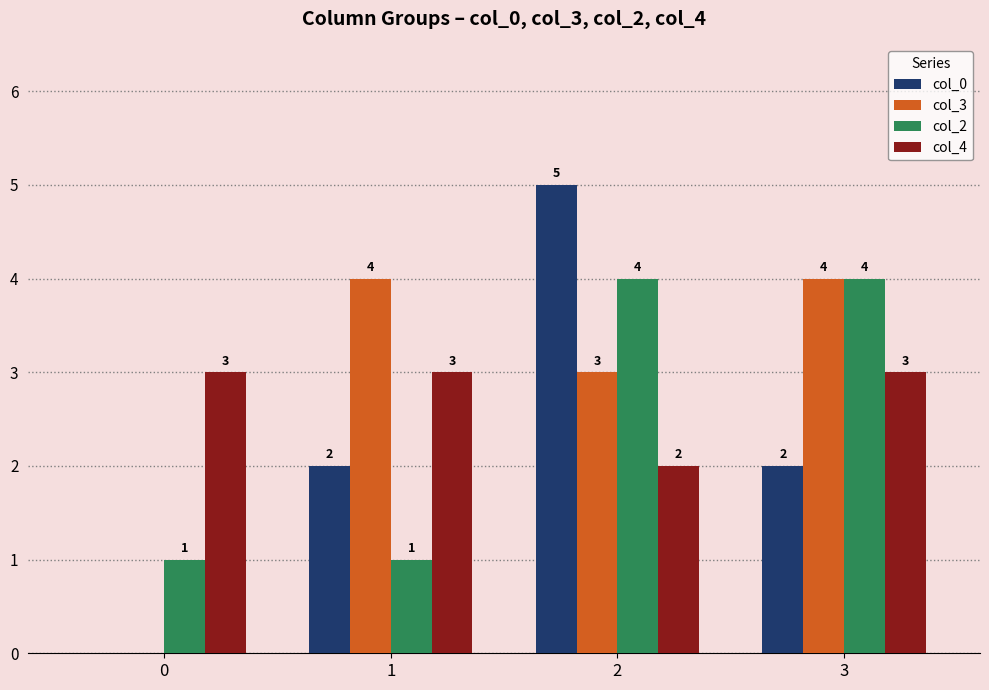

What is the sum of all col_3 values?

11